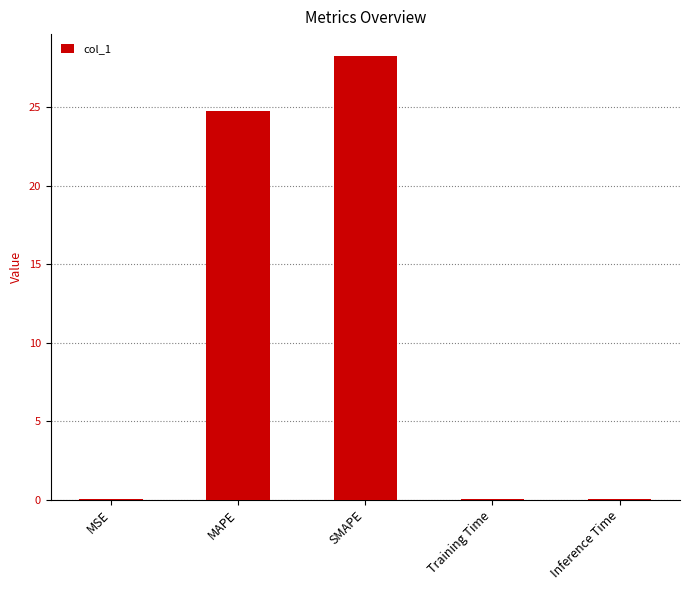

What is the change in value from MAPE to SMAPE?

+3.5